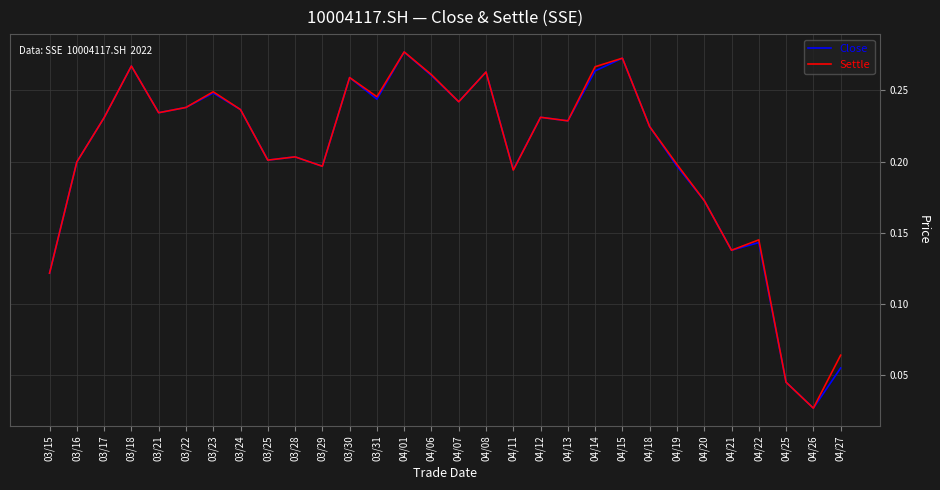

What position from the right is 03/21?

26